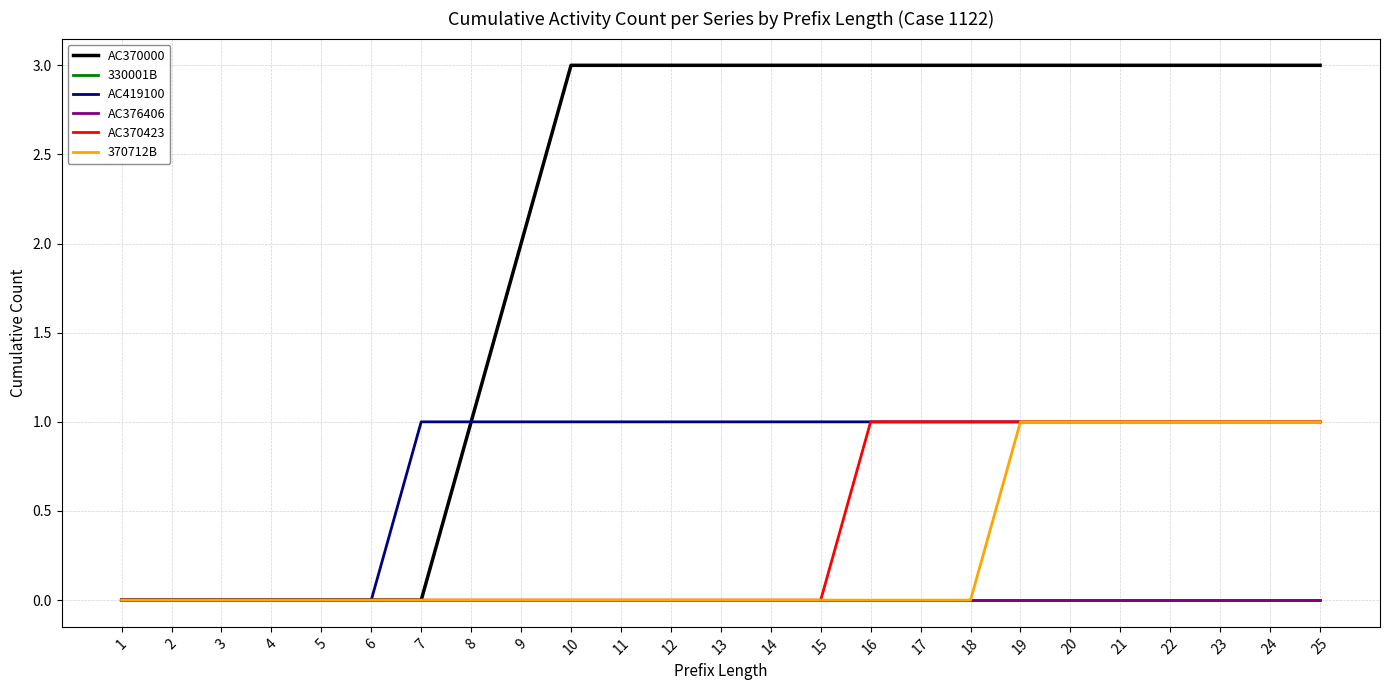

Between 15 and 23, which series saw the biggest shift?

AC370423